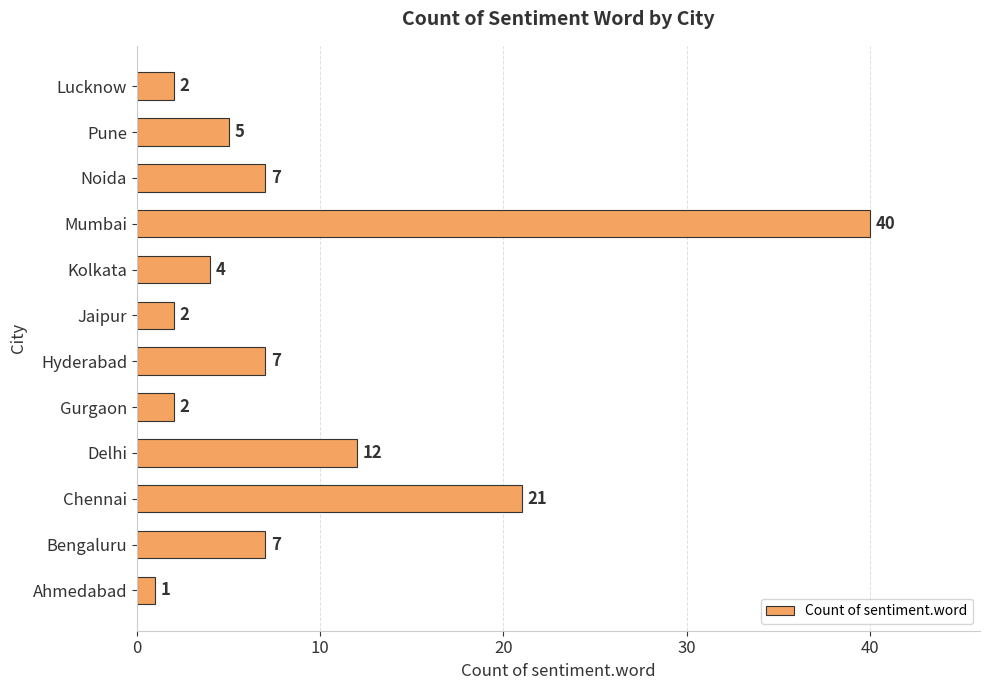

At which label is the value closest to 20?

Chennai